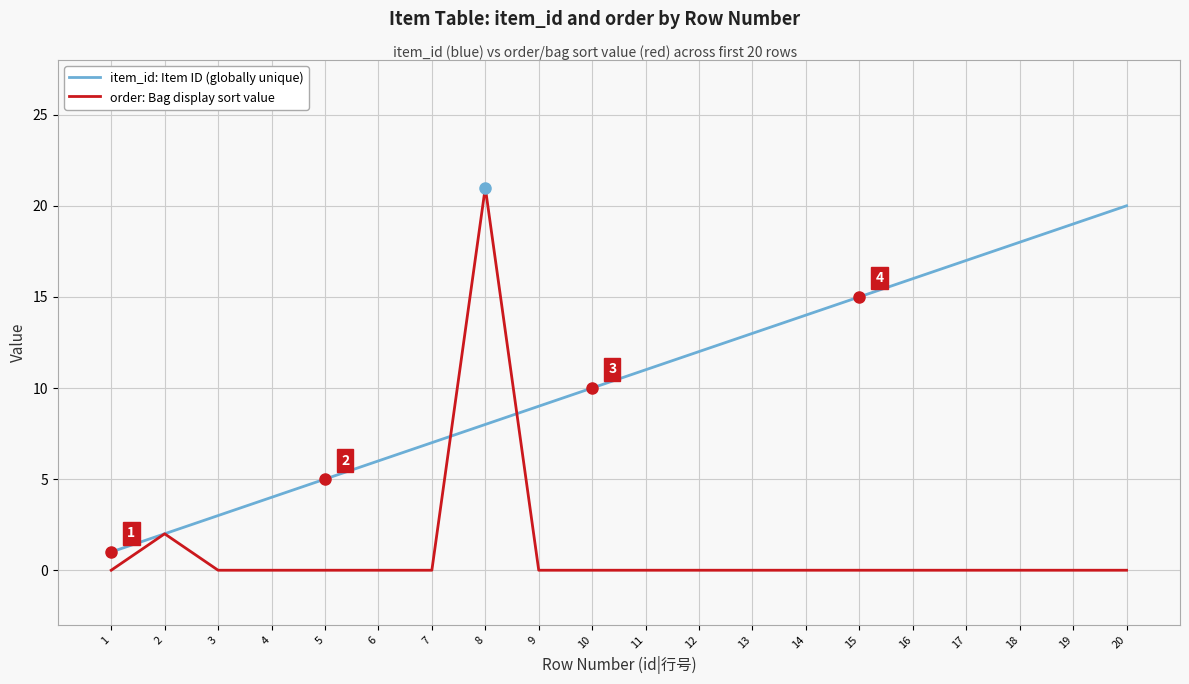

Which series has the largest total across all categories?

item_id: Item ID (globally unique)